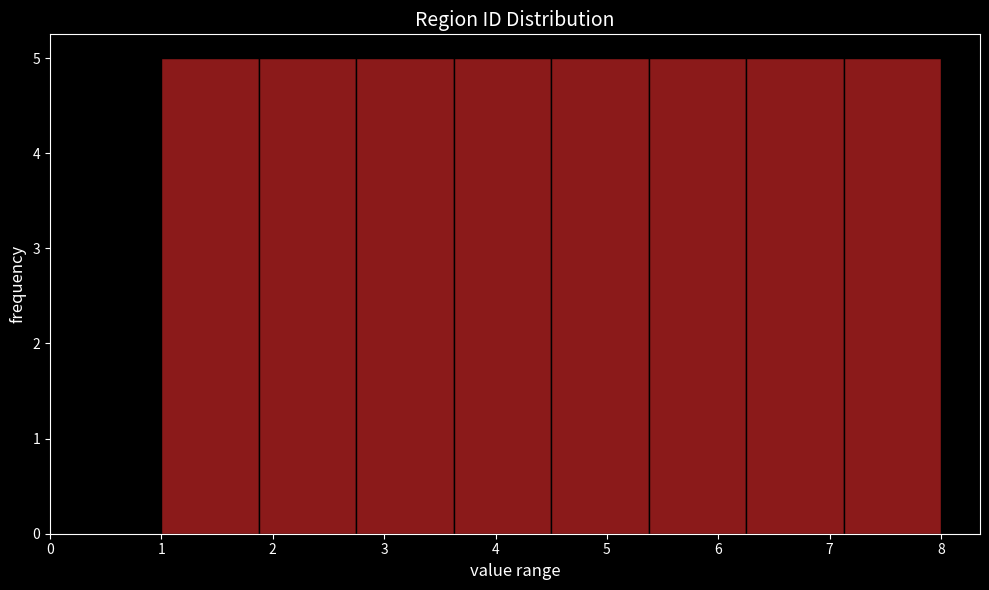

Reading left to right, transcribe this chart: for each bar, give the range it covers on the x-axis and its height. Neither the bar edges nor the heights are printed on the chart, so give them approximately, as read against the axes.

1.0 to 1.9: 5
1.9 to 2.8: 5
2.8 to 3.6: 5
3.6 to 4.5: 5
4.5 to 5.4: 5
5.4 to 6.3: 5
6.3 to 7.1: 5
7.1 to 8.0: 5